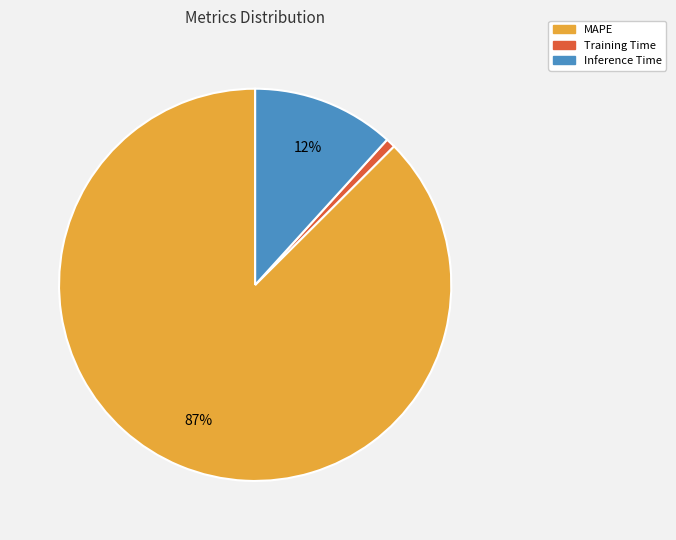

Between MAPE and Training Time, which is larger?

MAPE